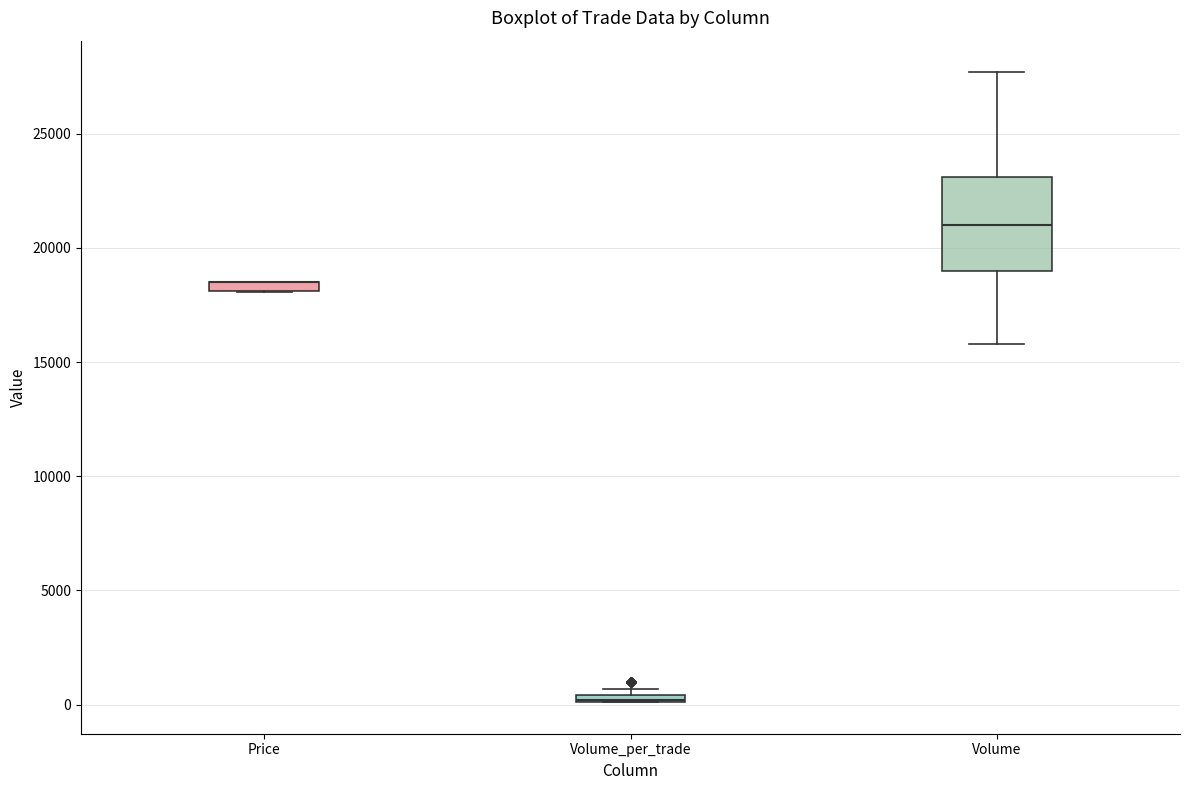

Which box is the tallest, from its lower edge to its upper edge?

Volume